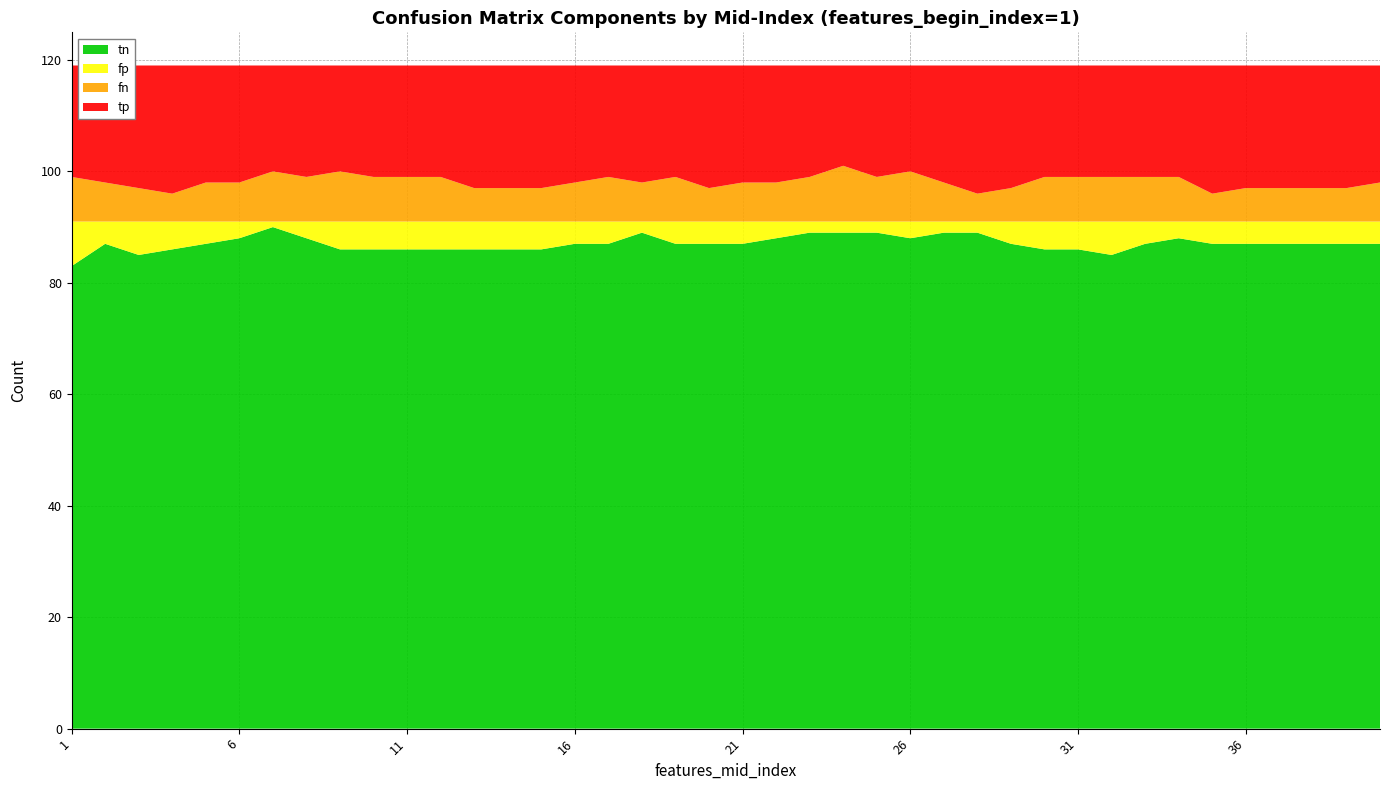

Reading left to right, list all the values displayed in this chart.

tn: 1=83	2=87	3=85	4=86	5=87	6=88	7=90	8=88	9=86	10=86	11=86	12=86	13=86	14=86	15=86	16=87	17=87	18=89	19=87	20=87	21=87	22=88	23=89	24=89	25=89	26=88	27=89	28=89	29=87	30=86	31=86	32=85	33=87	34=88	35=87	36=87	37=87	38=87	39=87	40=87
fp: 1=8	2=4	3=6	4=5	5=4	6=3	7=1	8=3	9=5	10=5	11=5	12=5	13=5	14=5	15=5	16=4	17=4	18=2	19=4	20=4	21=4	22=3	23=2	24=2	25=2	26=3	27=2	28=2	29=4	30=5	31=5	32=6	33=4	34=3	35=4	36=4	37=4	38=4	39=4	40=4
fn: 1=8	2=7	3=6	4=5	5=7	6=7	7=9	8=8	9=9	10=8	11=8	12=8	13=6	14=6	15=6	16=7	17=8	18=7	19=8	20=6	21=7	22=7	23=8	24=10	25=8	26=9	27=7	28=5	29=6	30=8	31=8	32=8	33=8	34=8	35=5	36=6	37=6	38=6	39=6	40=7
tp: 1=20	2=21	3=22	4=23	5=21	6=21	7=19	8=20	9=19	10=20	11=20	12=20	13=22	14=22	15=22	16=21	17=20	18=21	19=20	20=22	21=21	22=21	23=20	24=18	25=20	26=19	27=21	28=23	29=22	30=20	31=20	32=20	33=20	34=20	35=23	36=22	37=22	38=22	39=22	40=21